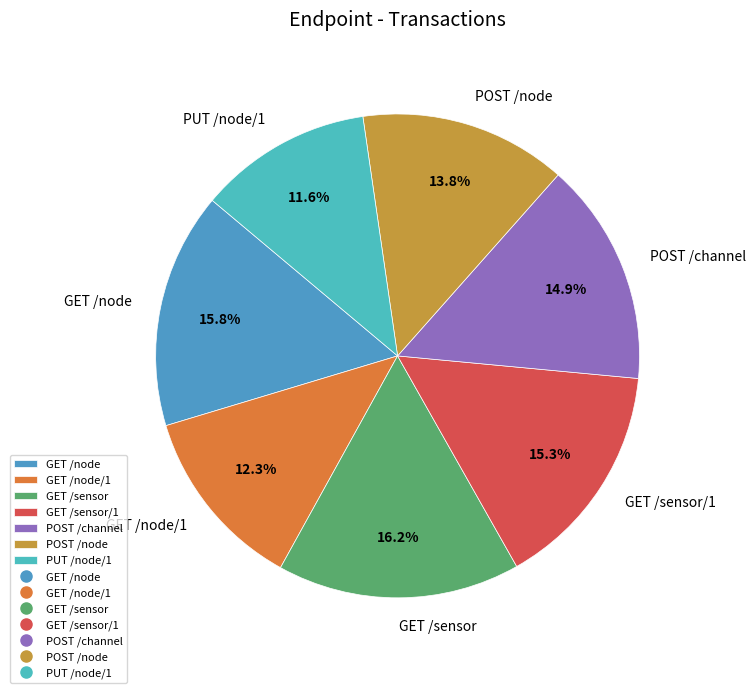

True or false: PUT /node/1 accounts for 12% of the total.

True